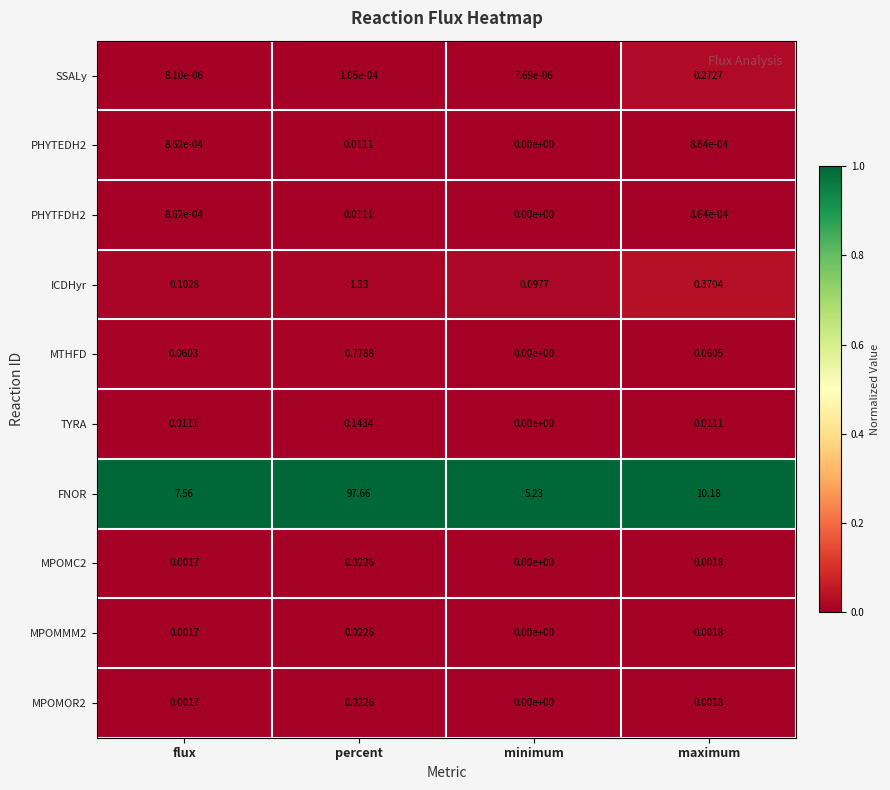

Between flux and minimum, which series saw the biggest shift?

FNOR